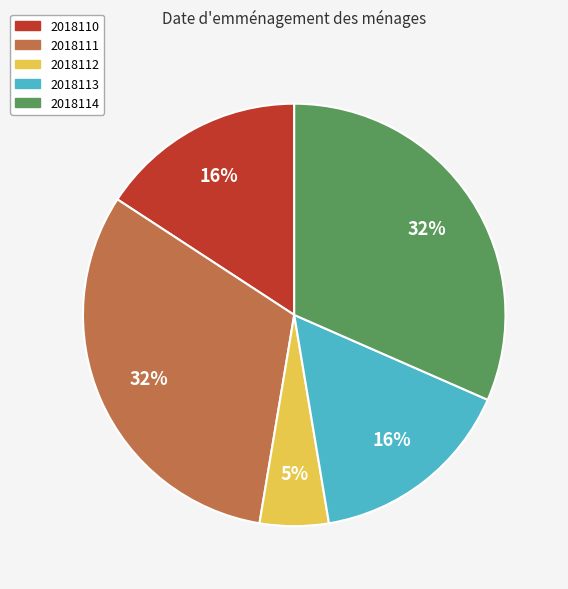

What is the ratio of the value at 2018114 to the value at 2018111?

1.0